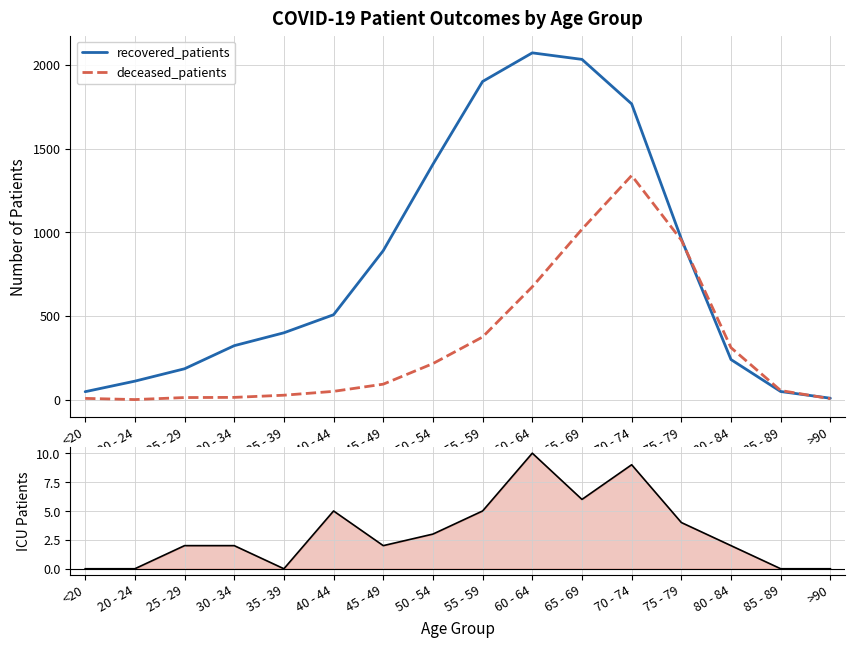

What is the difference between the patients_in_icu values at >90 and 80 - 84?

2